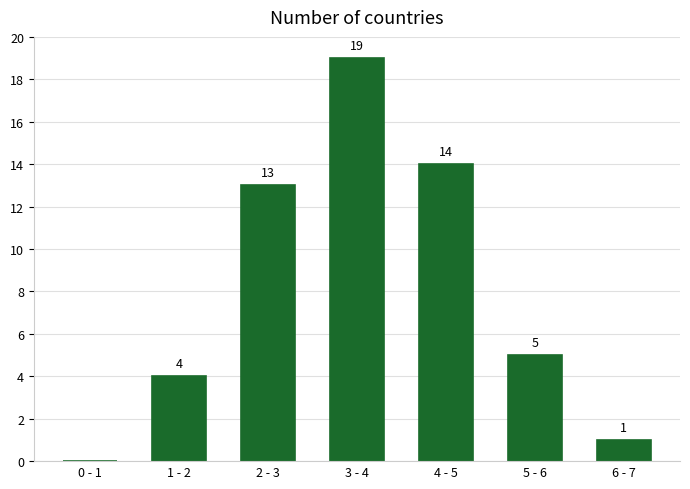

Reading right to left, what are all the values shown in this chart?

6 - 7=1	5 - 6=5	4 - 5=14	3 - 4=19	2 - 3=13	1 - 2=4	0 - 1=0